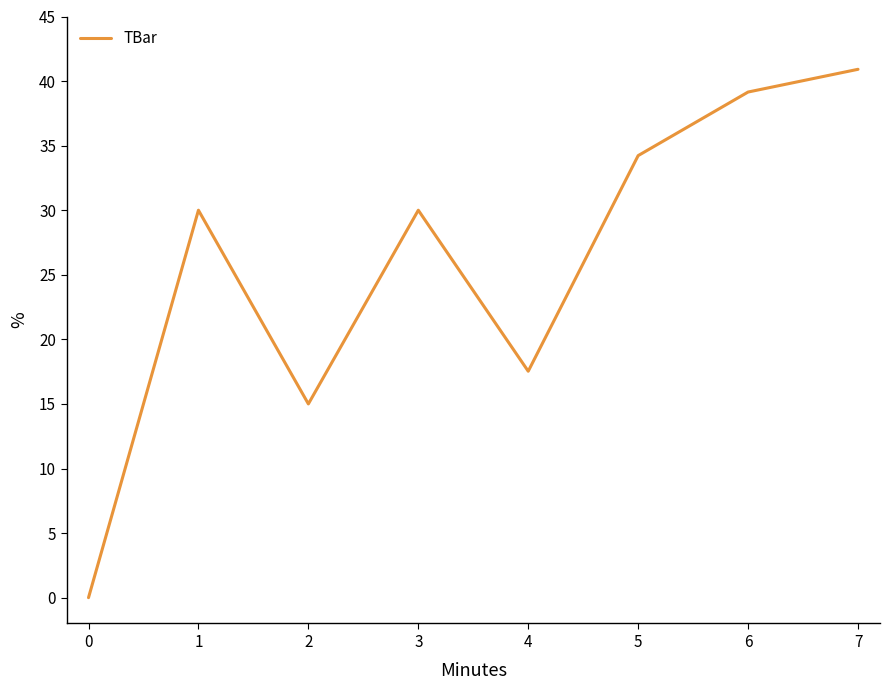

Where is the first local maximum?

1